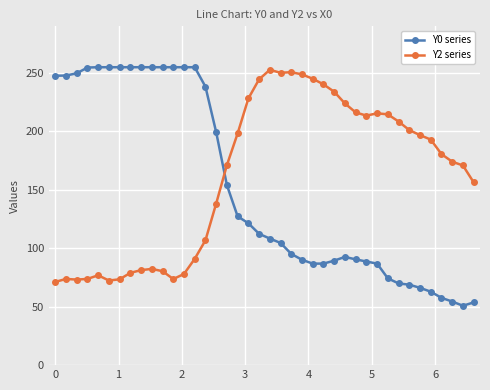

What is the value of the Y0 series point at the 29th from the left?

90.5